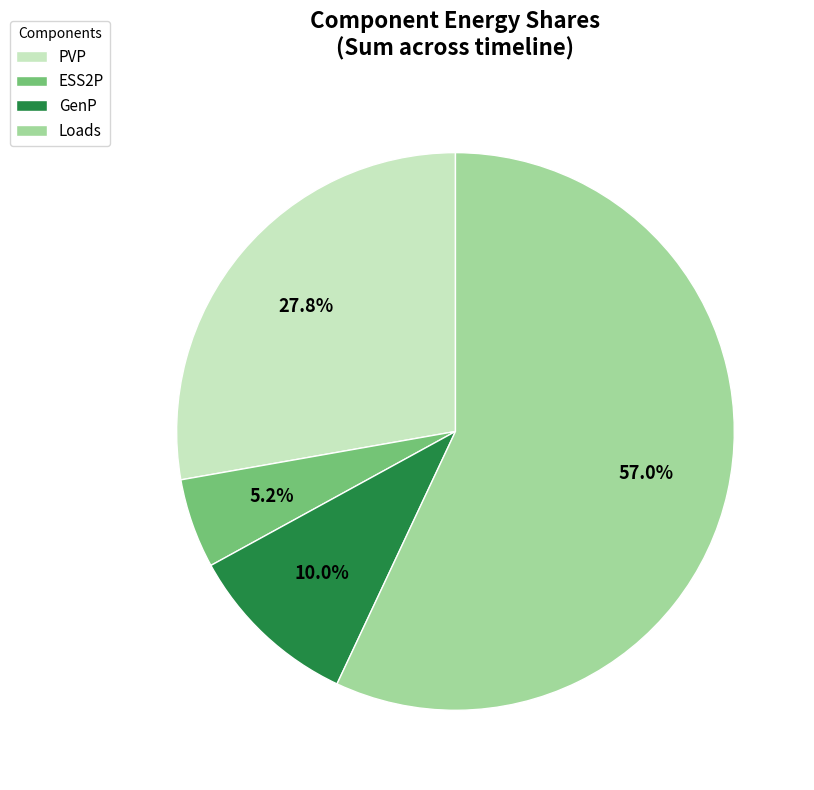

Rank the categories by value from lowest to highest.

ESS2P, GenP, PVP, Loads